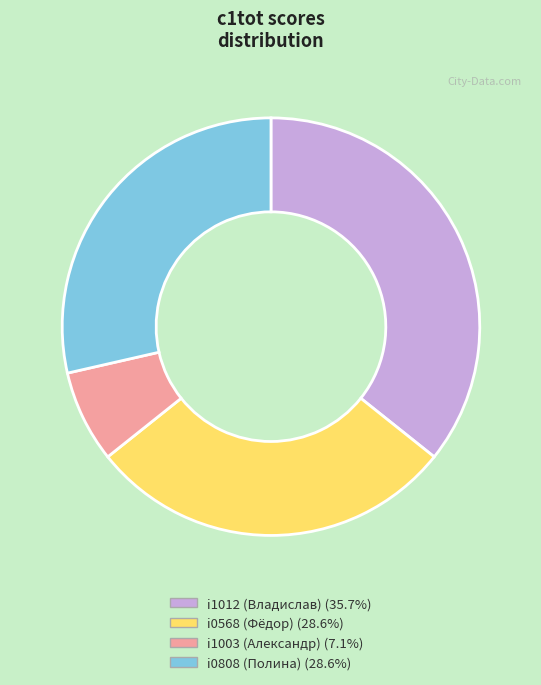

Is the sum of i1012 (Владислав) and i0568 (Фёдор) greater than half?

Yes